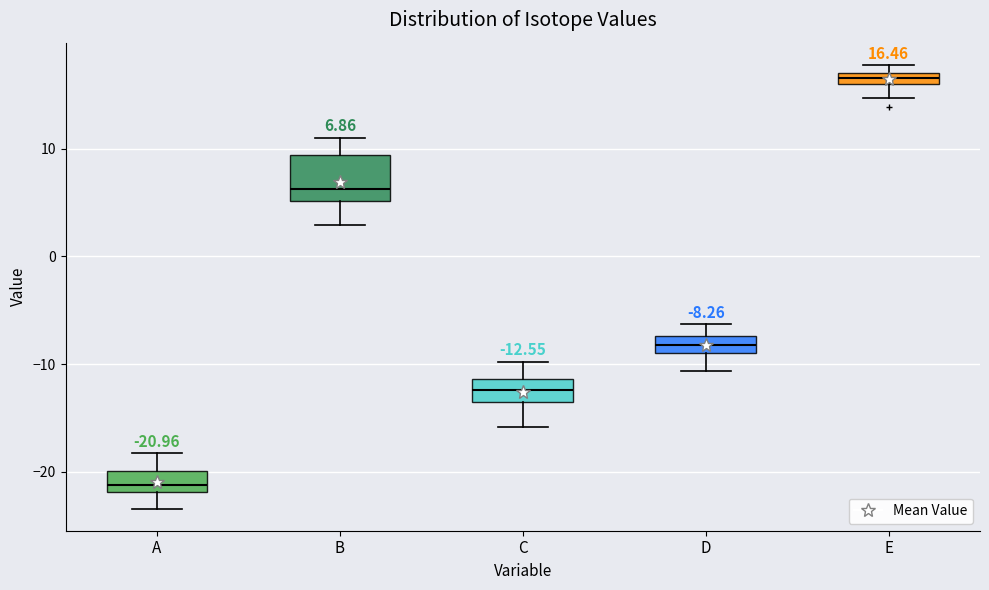

Which box is the tallest, from its lower edge to its upper edge?

B